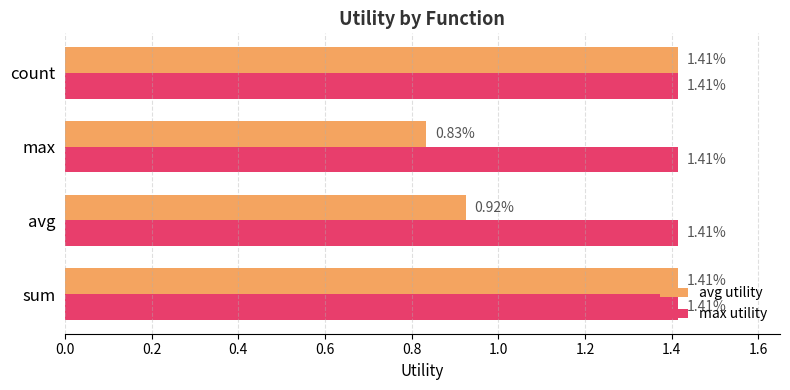

At which label is avg utility closest to 1?

avg